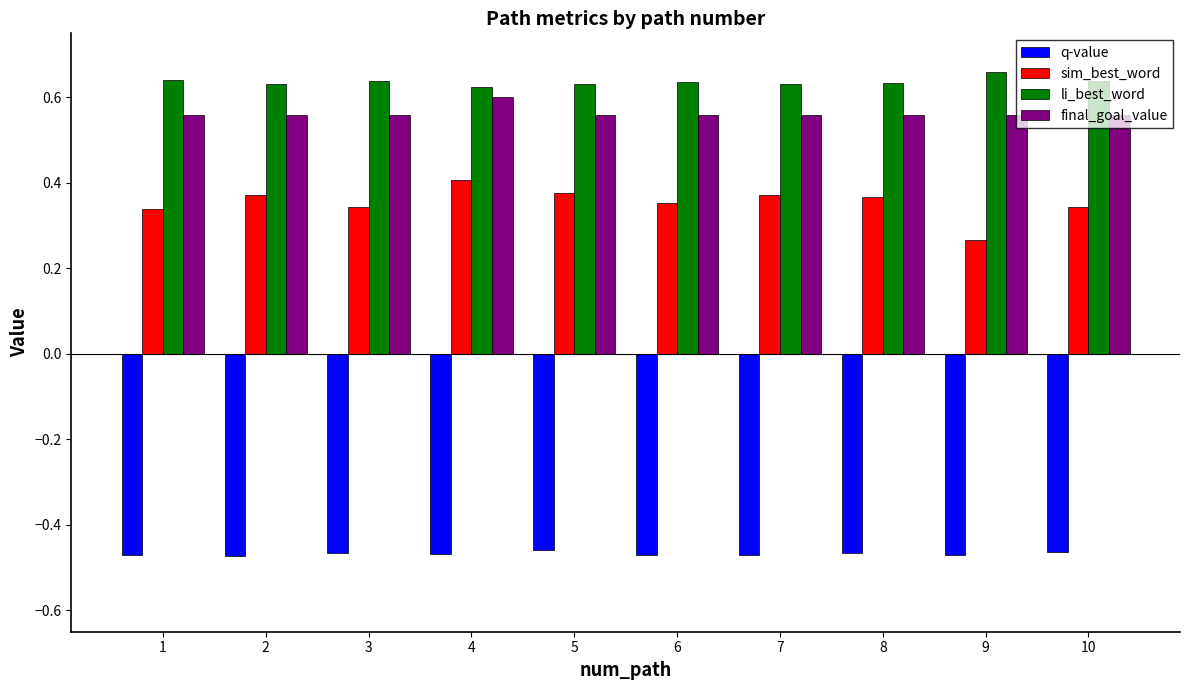

Is it true that final_goal_value equals 0.3 at 7?

False